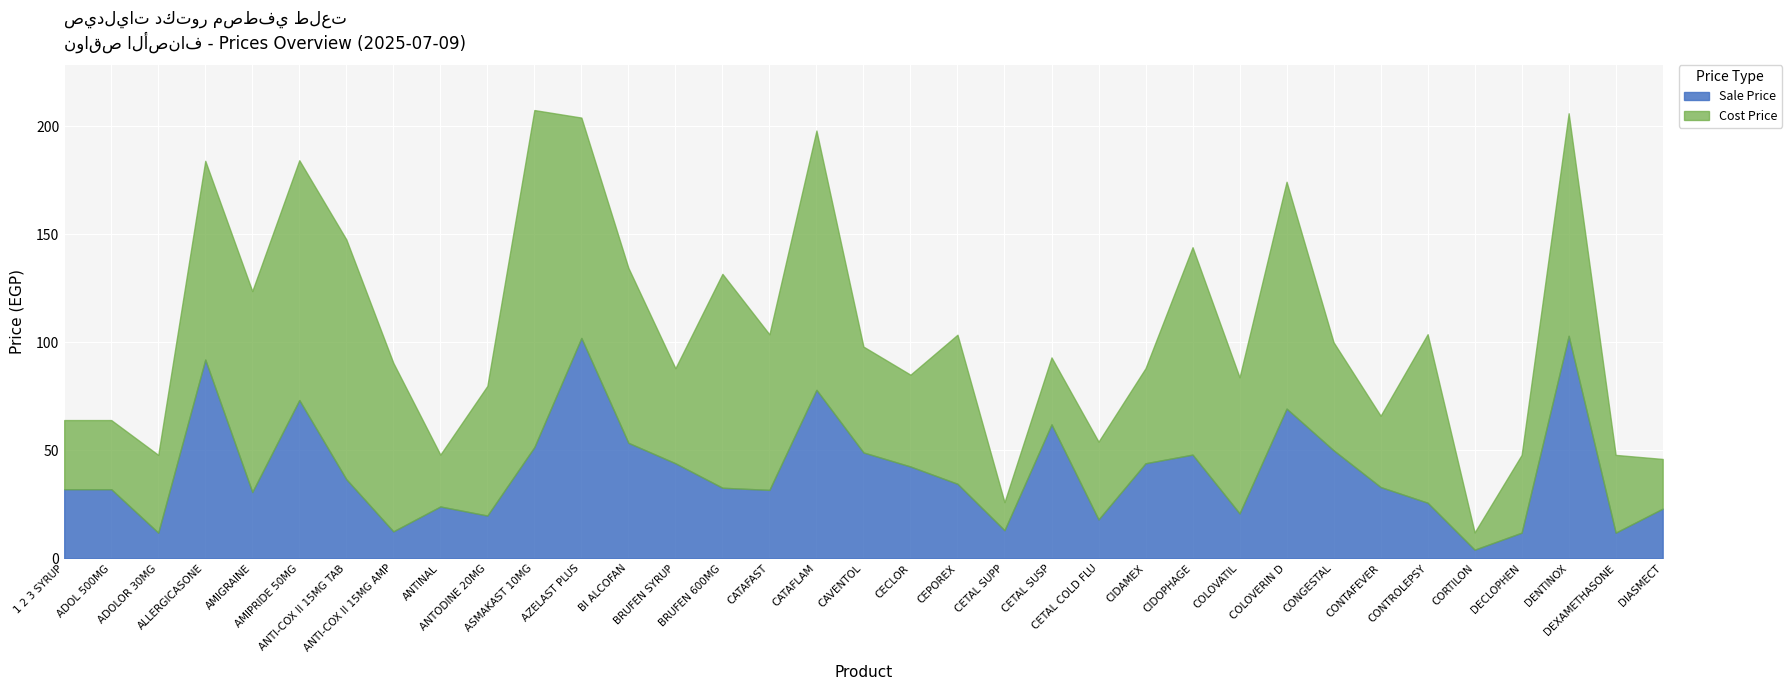

What value does the Sale Price series have at CAVENTOL?

49.0